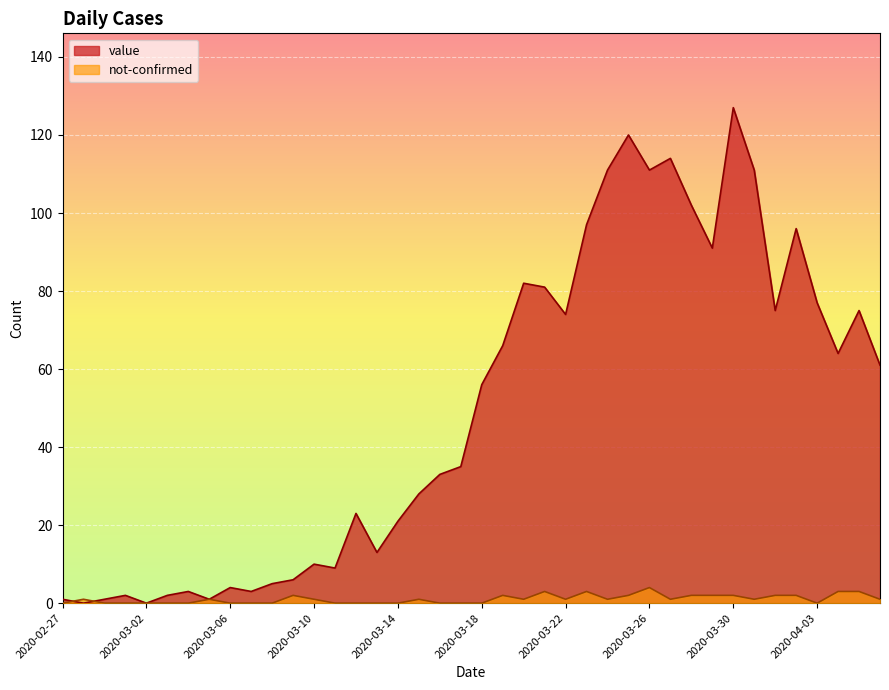

What value does the not-confirmed series have at 2020-04-04?

3